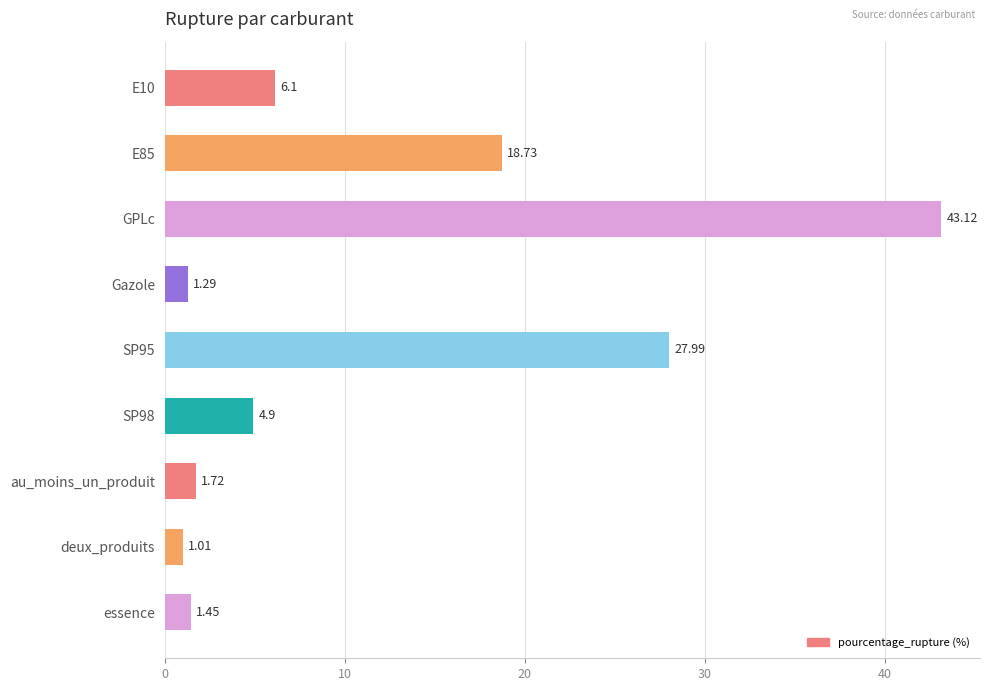

What is the sum of all values?

106.3